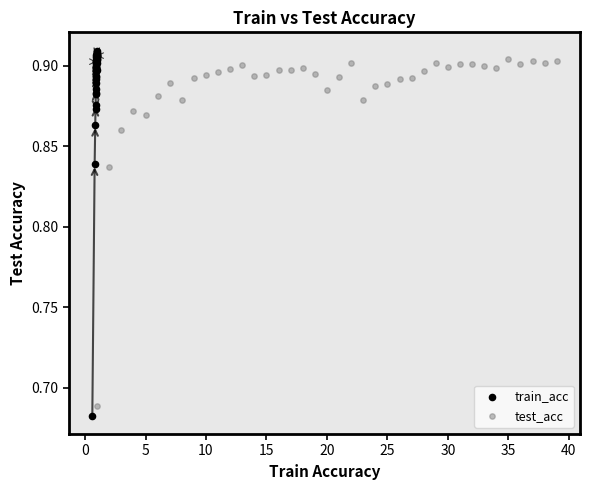

Which series has the largest Y range (max minus min)?

train_acc